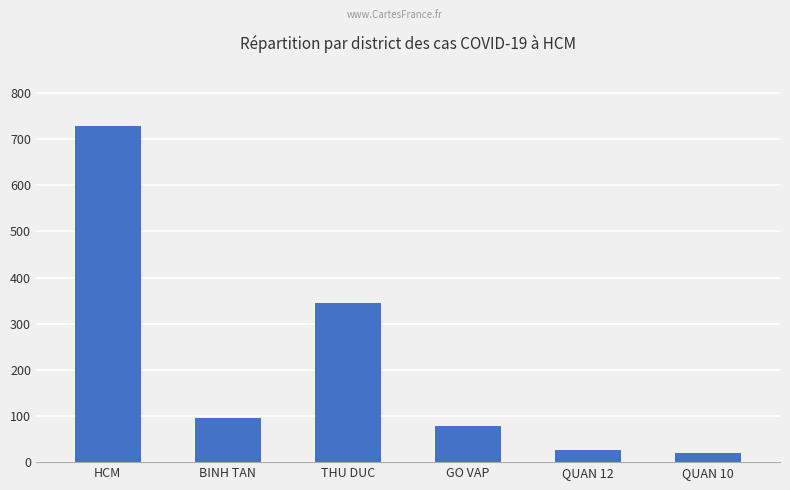

What is the sum of all values?

1292